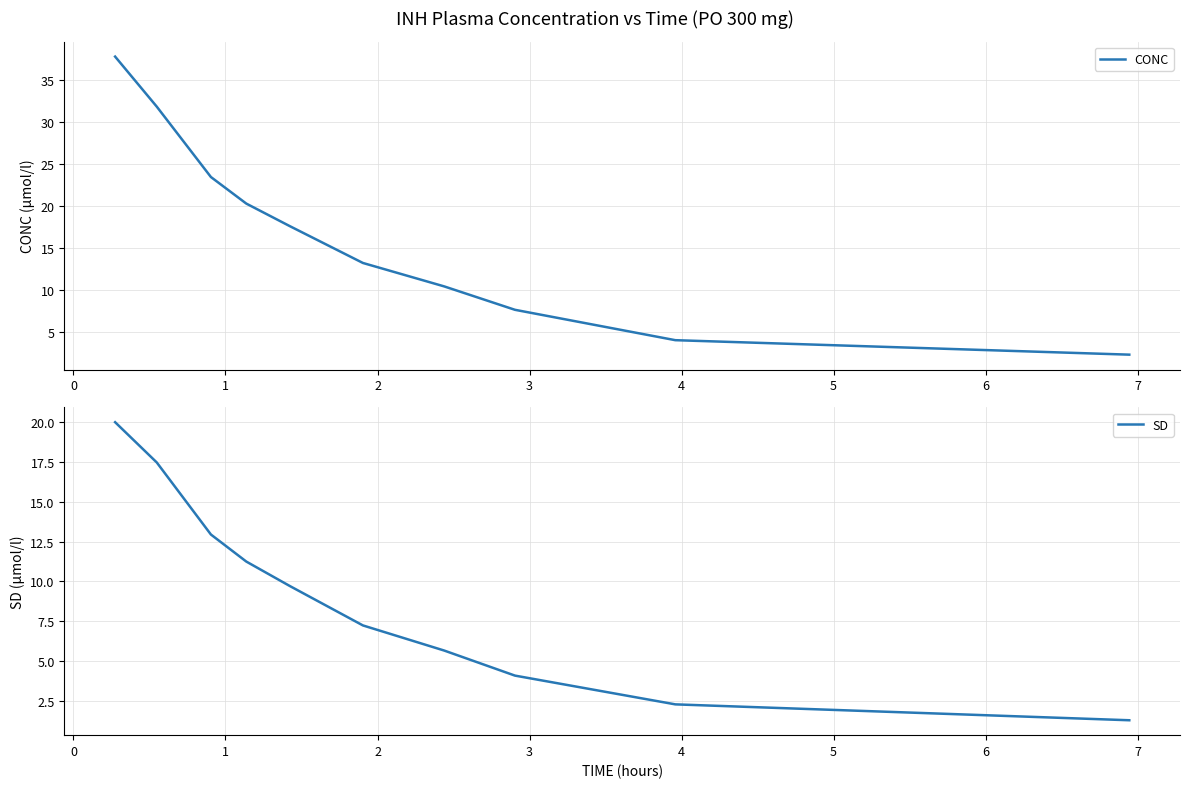

Does the chart display data point markers on the line(s)?

No